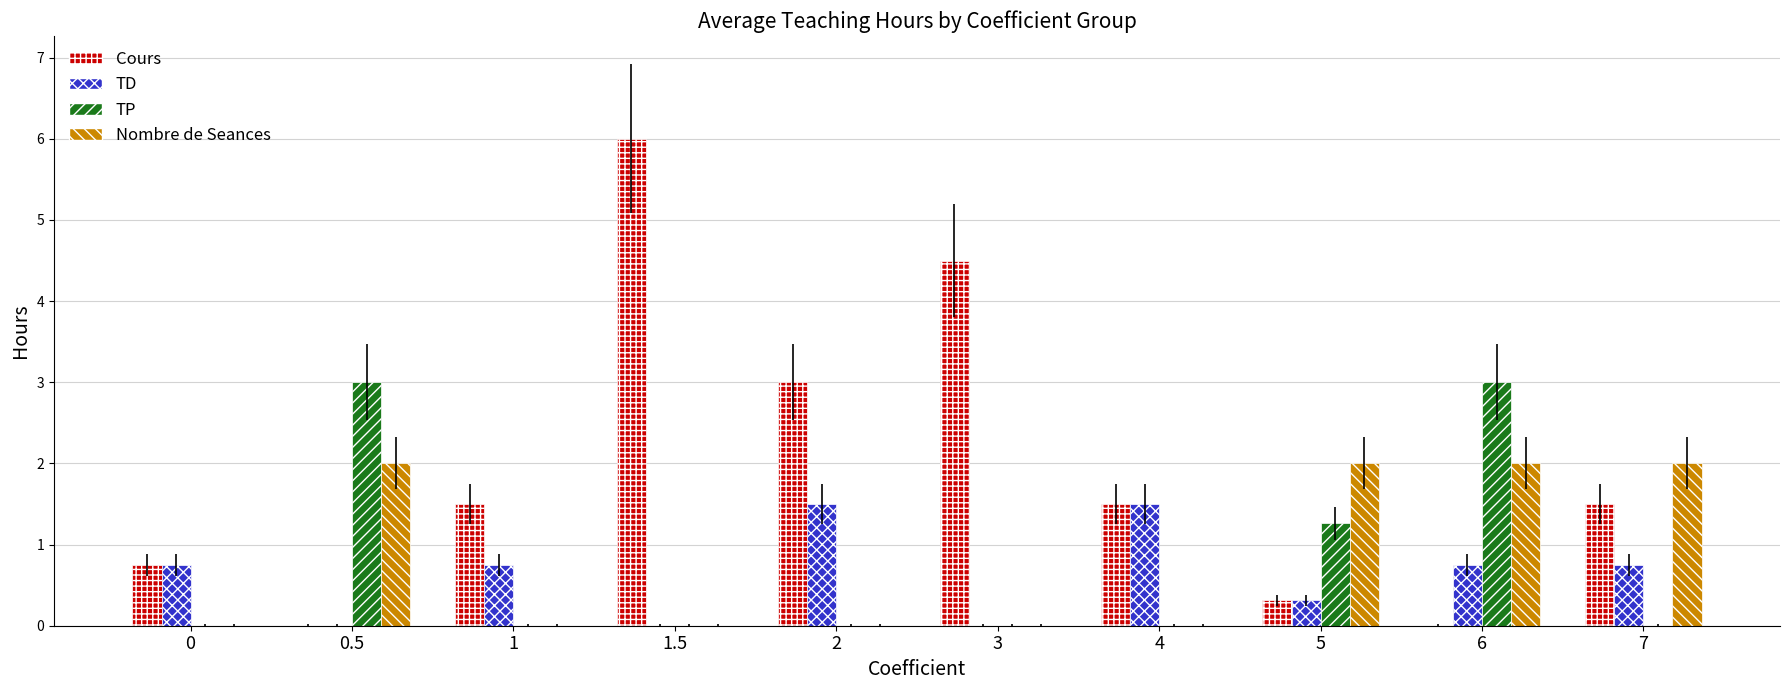

Between 4 and 6, which is larger?

4